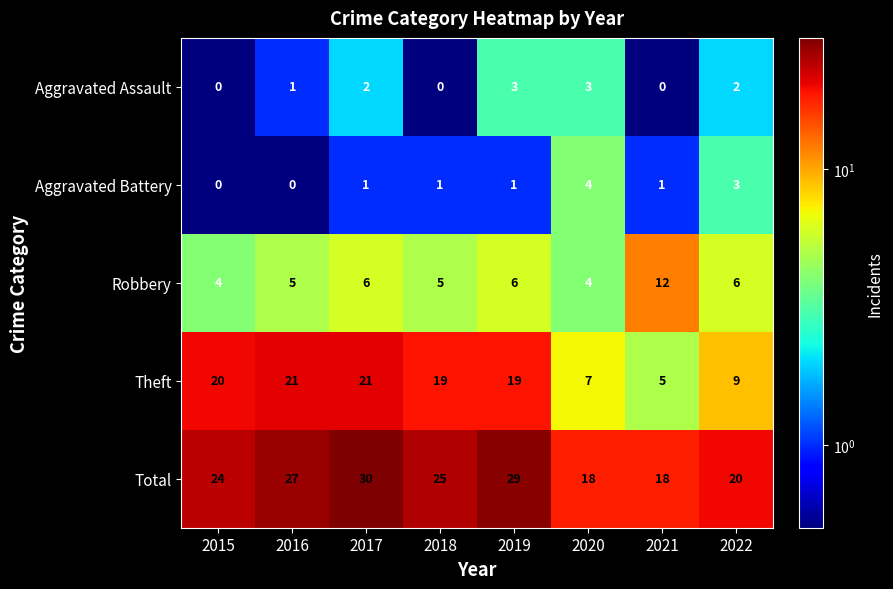

Rank the series at 2018 from lowest to highest value.

Aggravated Assault, Aggravated Battery, Robbery, Theft, Total